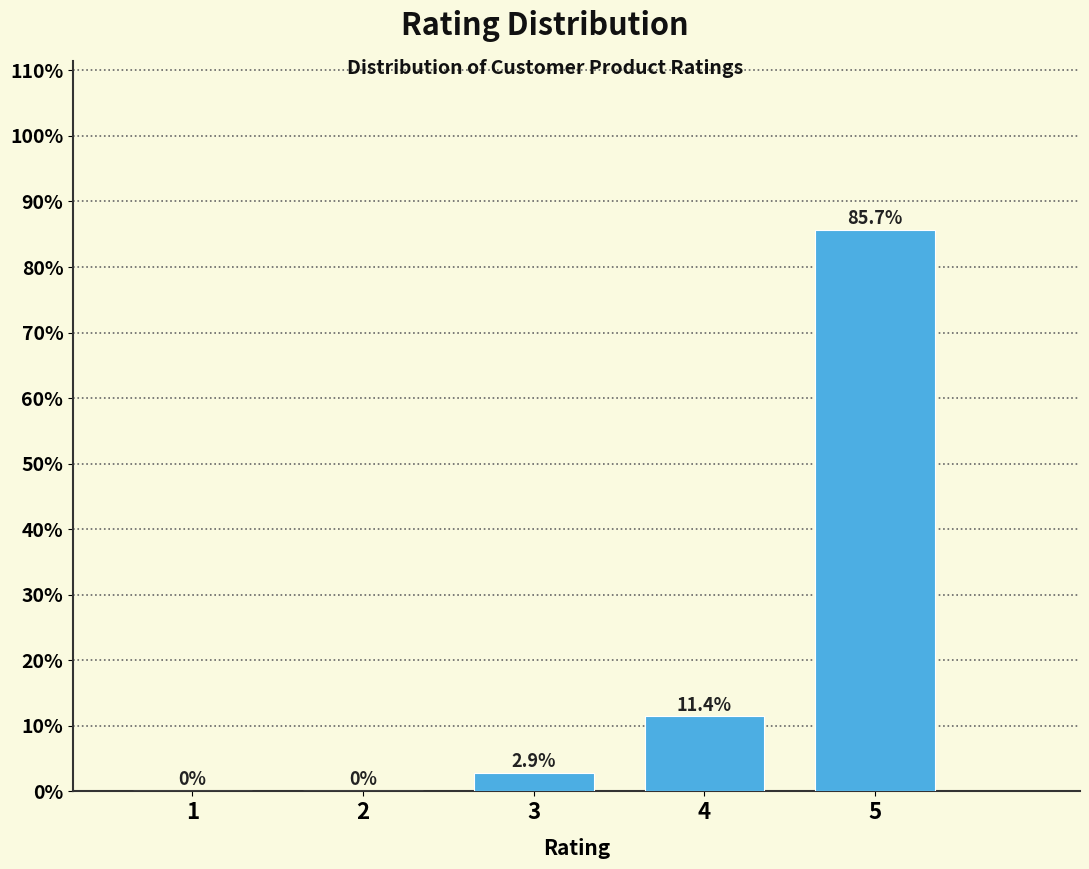

Reading right to left, extract all data points from this chart.

5=85.7	4=11.4	3=2.9	2=0.0	1=0.0